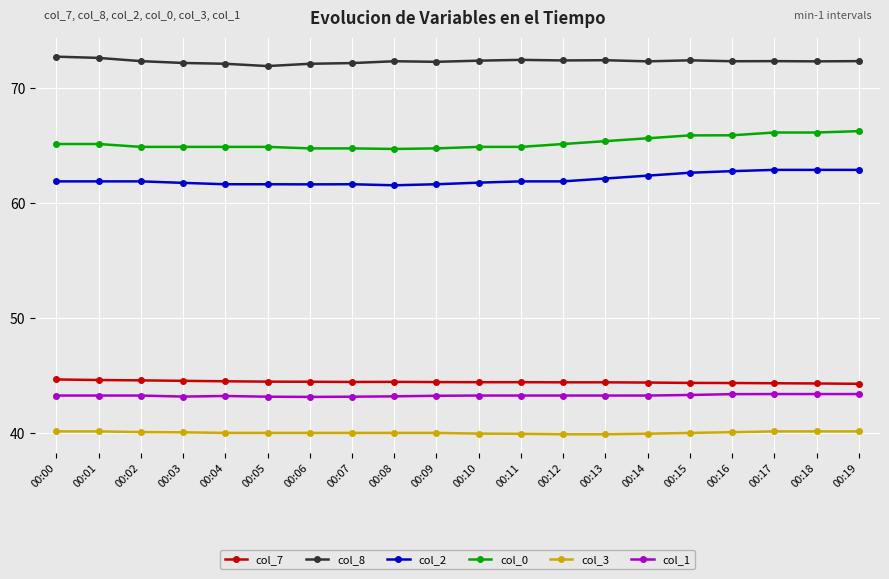

List the series in order of their peak value, lowest first.

col_3, col_1, col_7, col_2, col_0, col_8